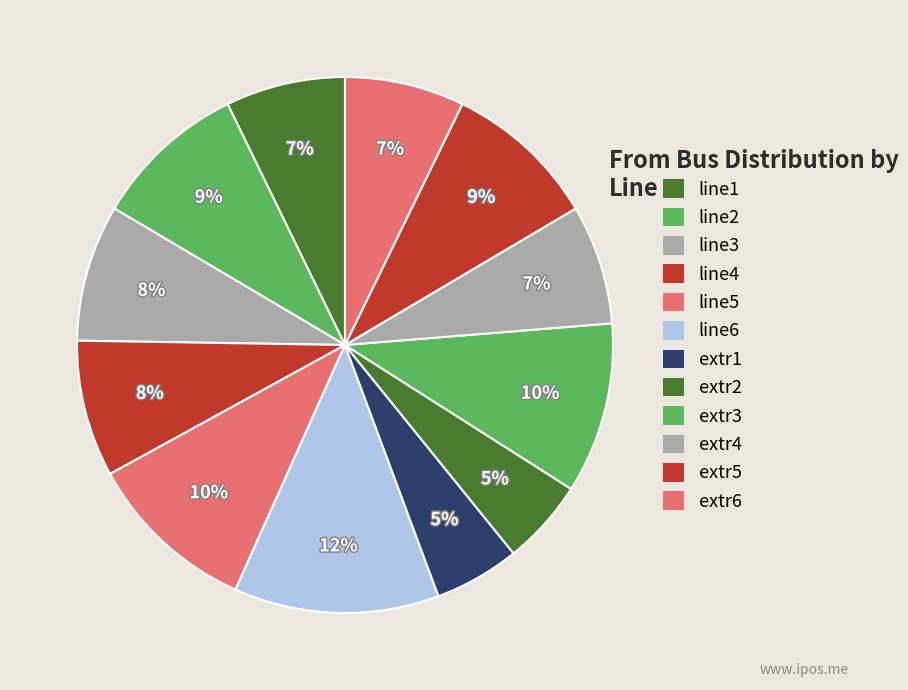

Between extr4 and line6, which is larger?

line6